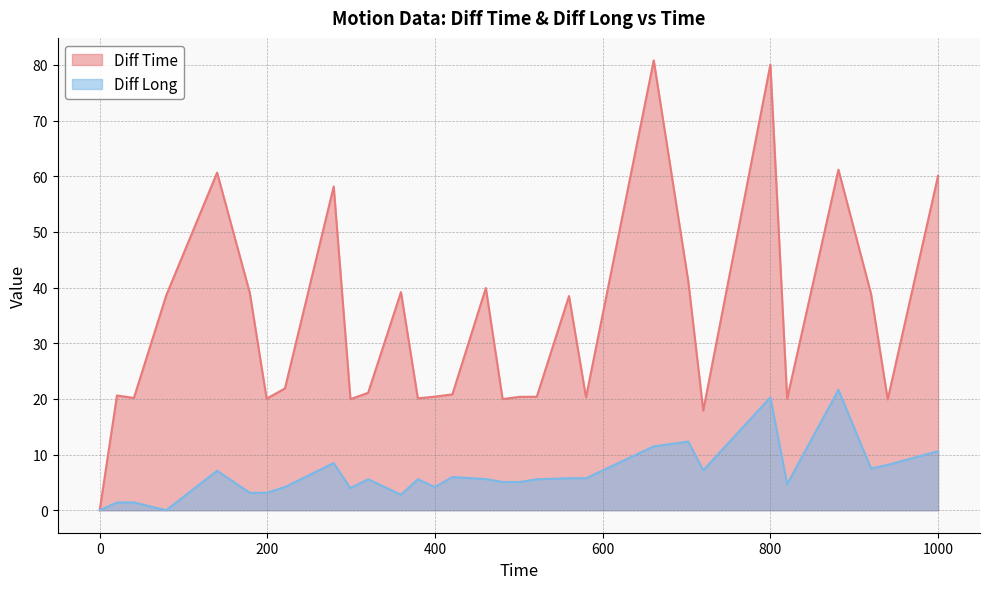

Does the chart display data point markers on the line(s)?

No